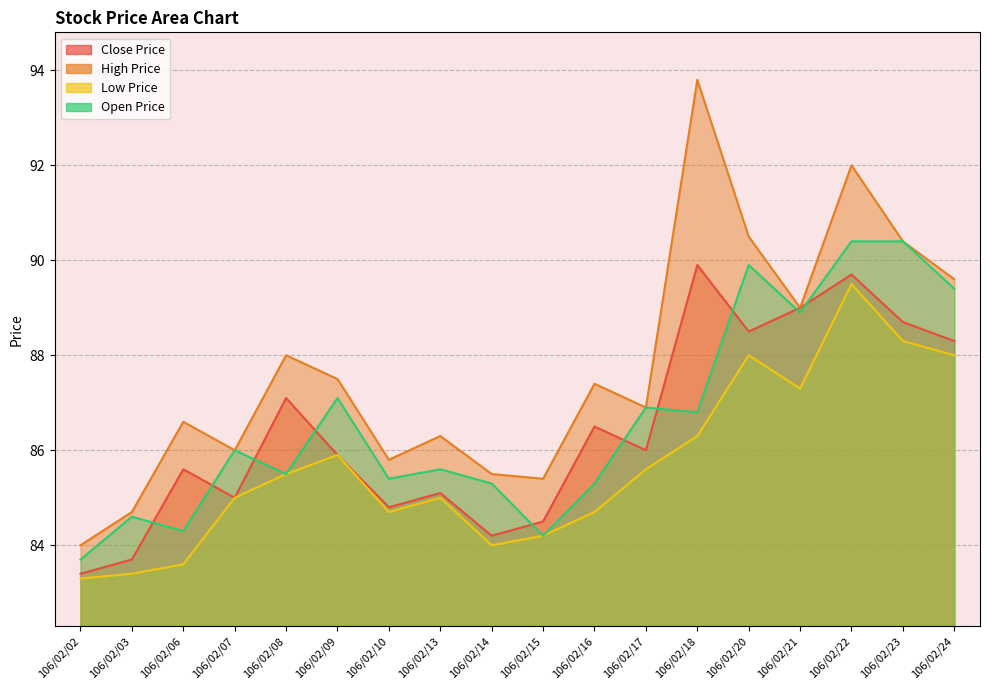

What is the average value of the Close Price series?

86.4